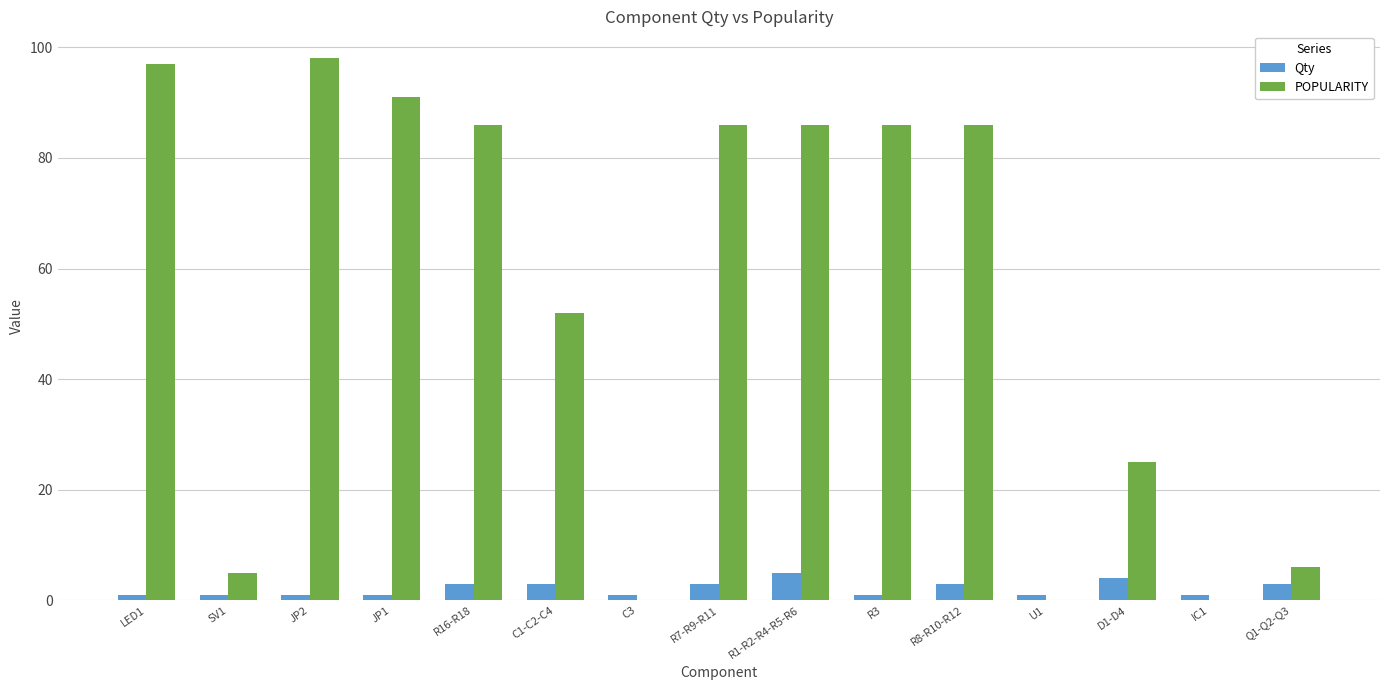

What is the sum of all Qty values?

32